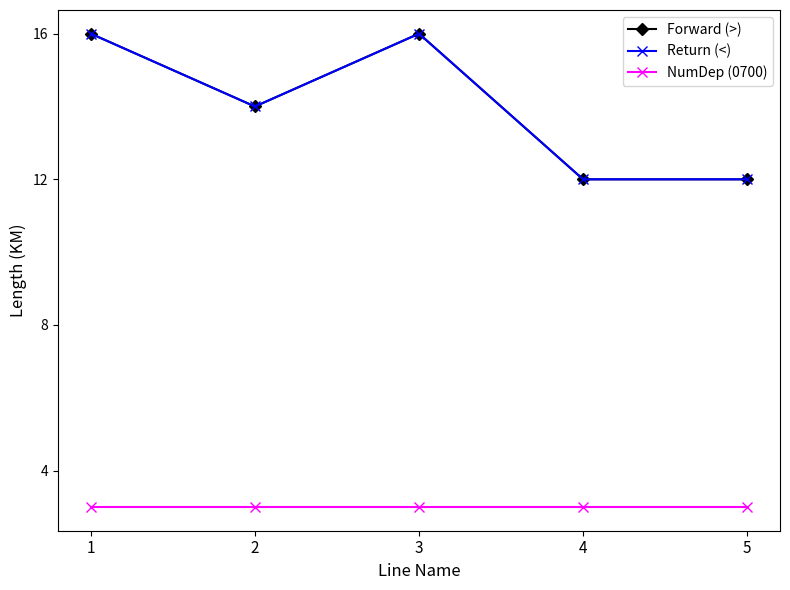

Does the chart have visible grid lines?

No